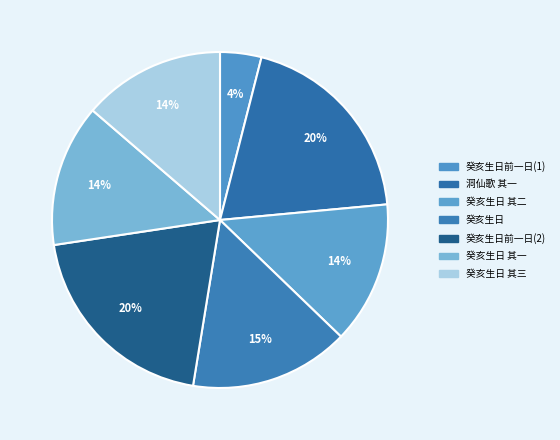

Count the number of slices in the pie.

7